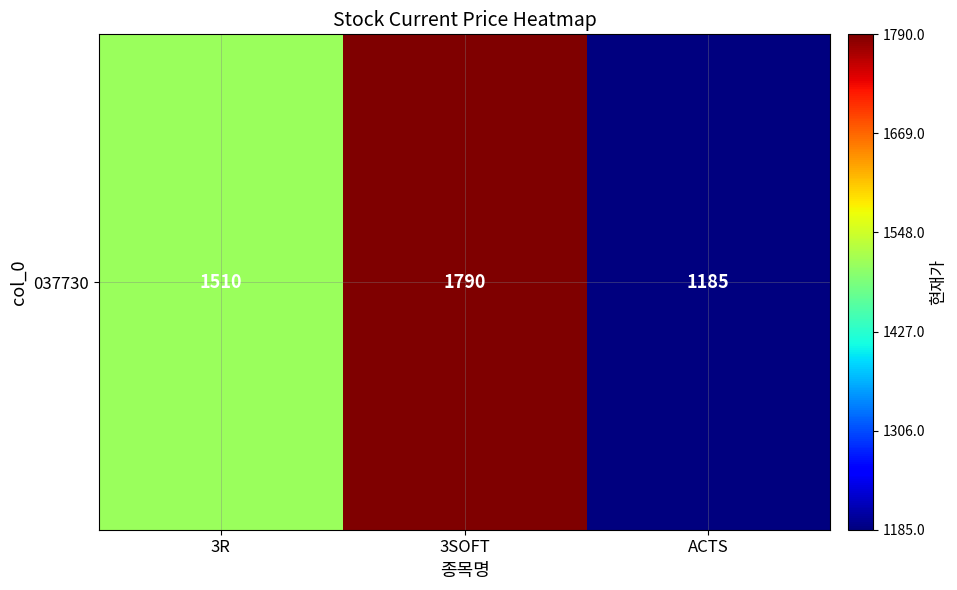

Which label corresponds to the smallest value in the chart?

ACTS